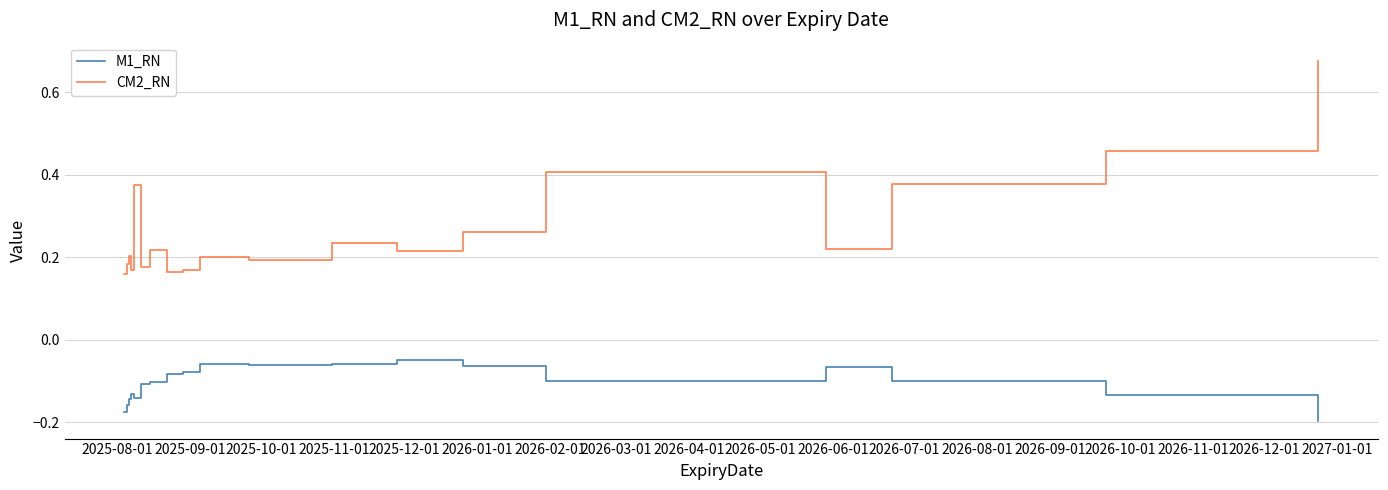

True or false: CM2_RN and M1_RN cross at least once.

False